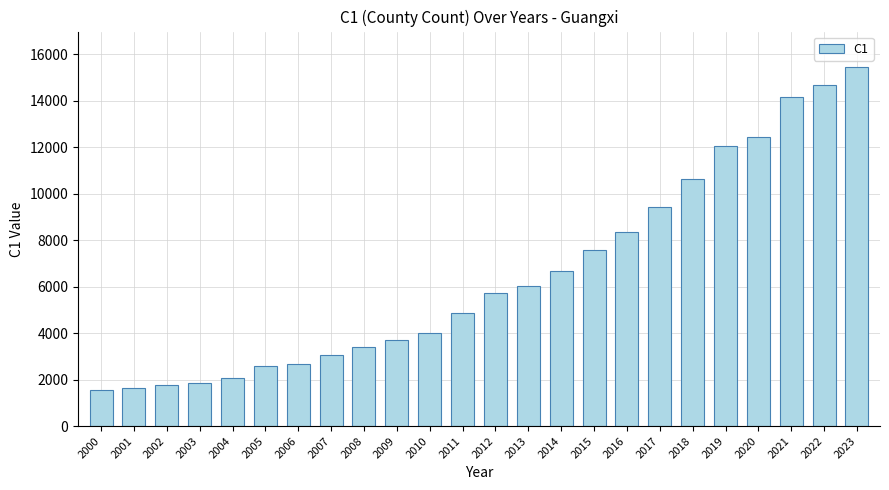

Which has a higher value, 2018 or 2000?

2018